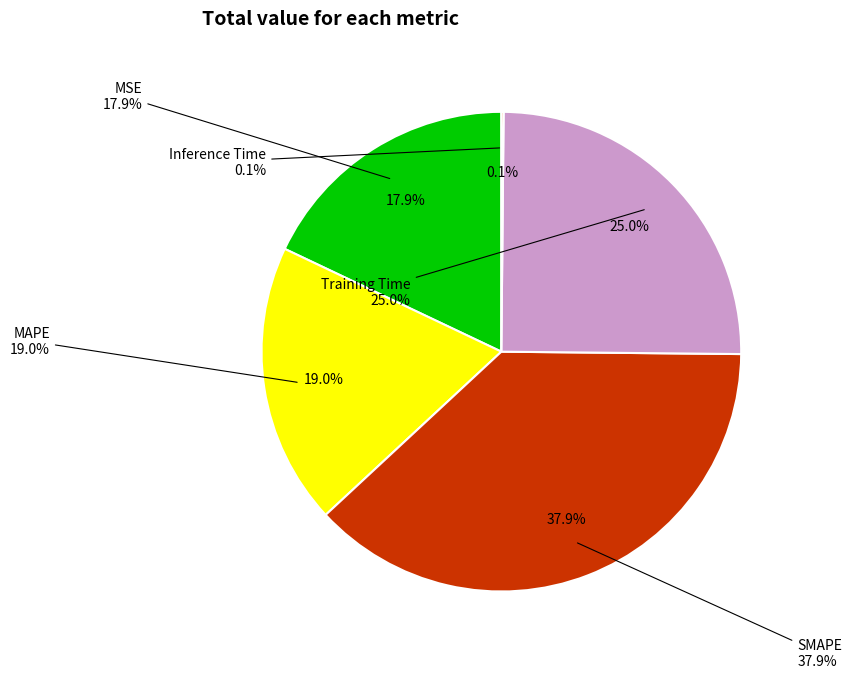

What percentage is the MSE slice, to the nearest percent?

18%